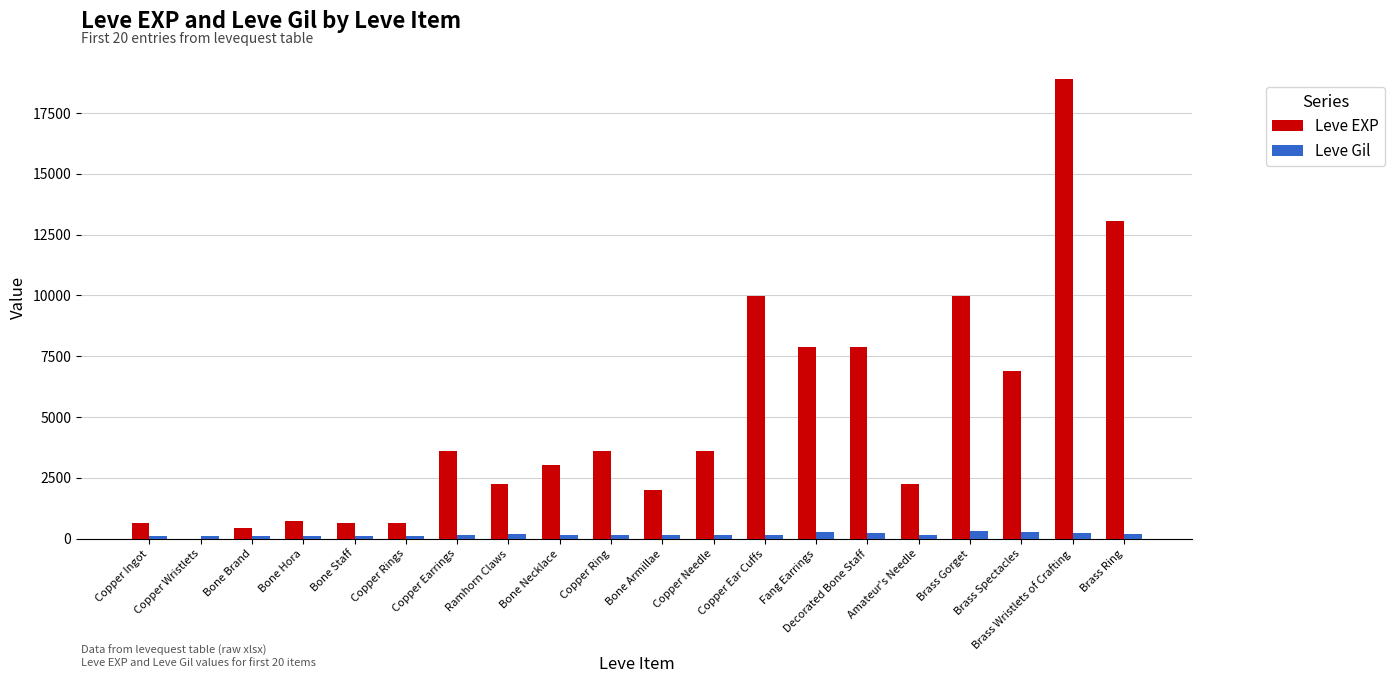

What is the sum of the Leve Gil values at Bone Armillae and Copper Earrings?

279